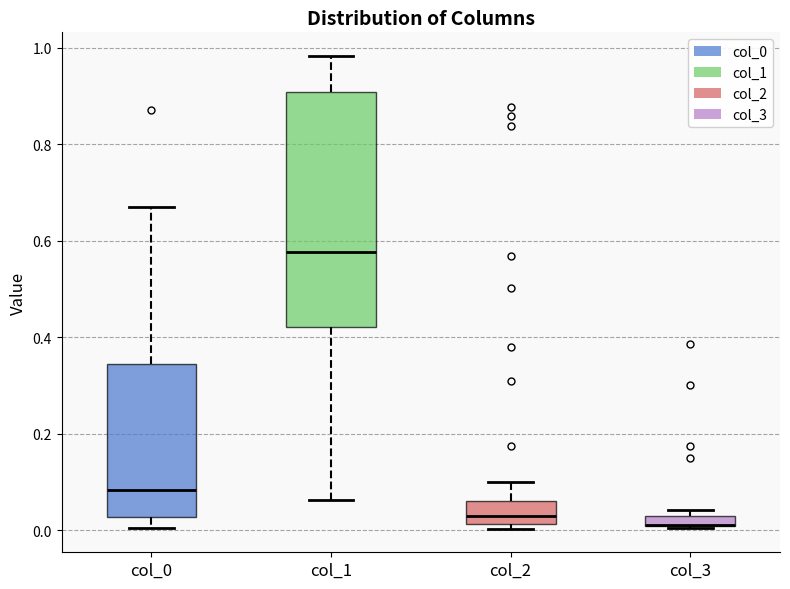

Which box is the tallest, from its lower edge to its upper edge?

col_1